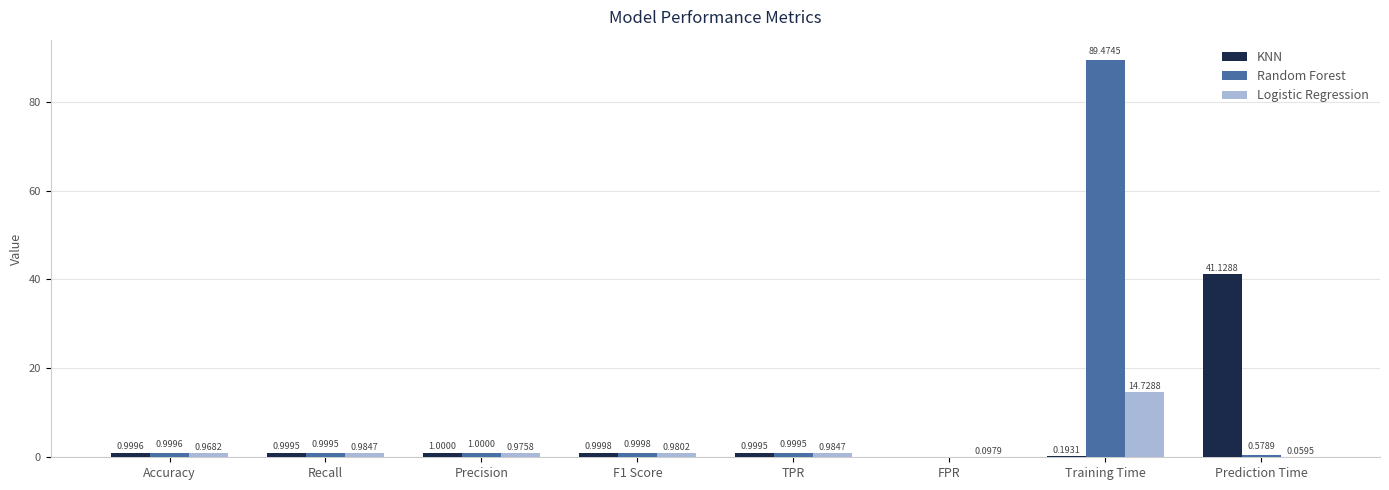

Which label corresponds to the largest value in the chart?

Training Time